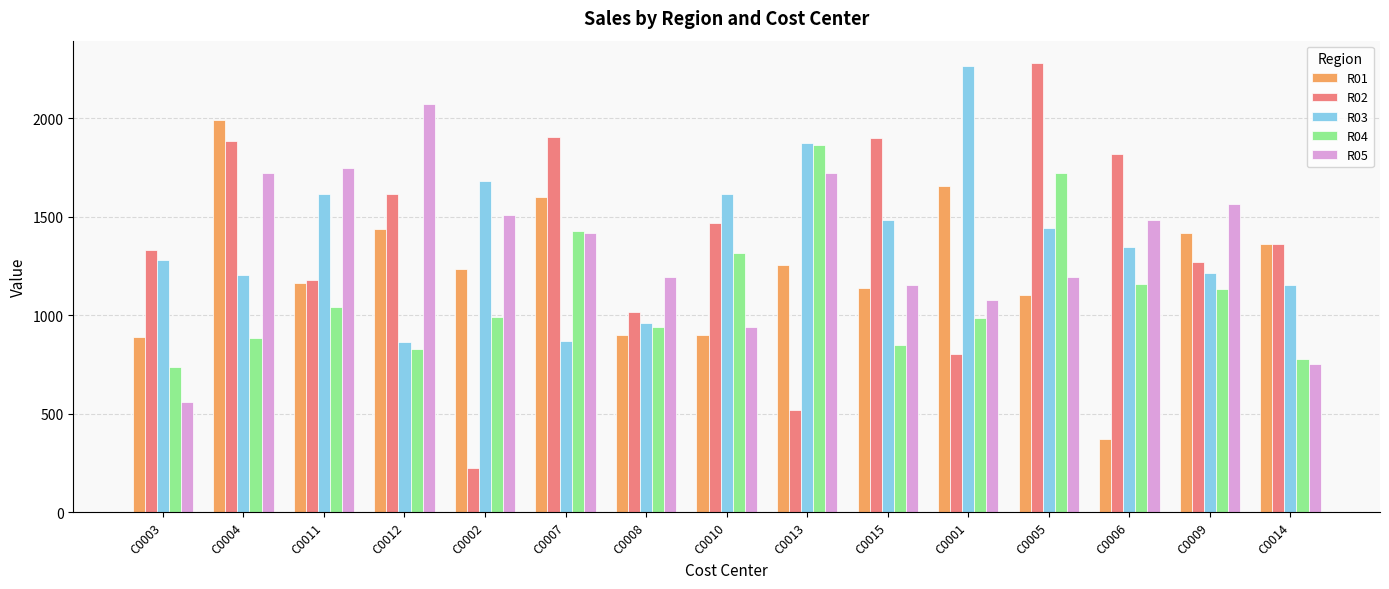

Count the number of data series in this chart.

5